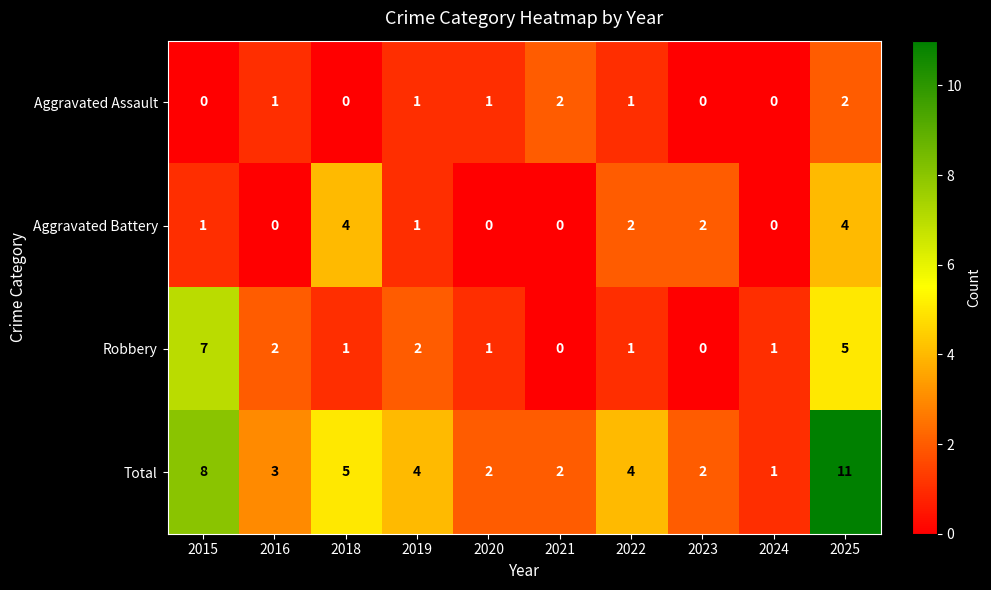

Which series changed the most between 2021 and 2024?

Aggravated Assault